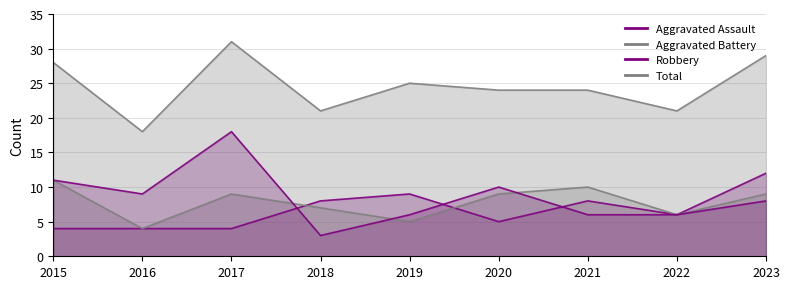

What is the difference between the maximum and second lowest values in the Aggravated Assault series?

8